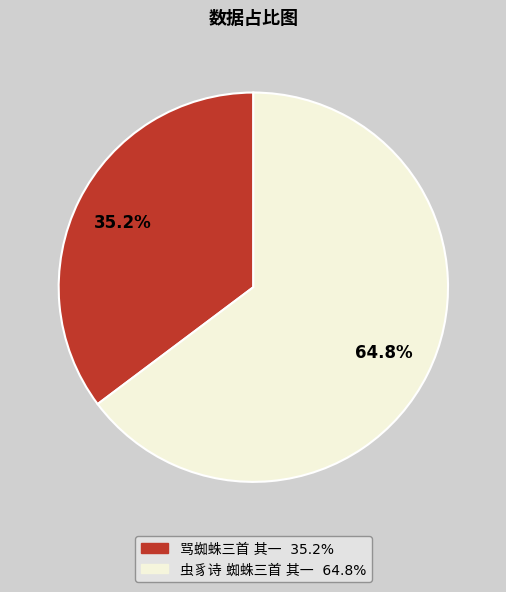

Does any single category account for the majority?

Yes